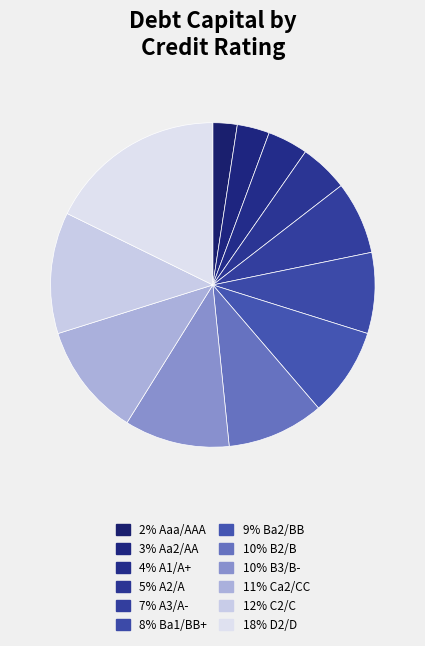

Count the number of slices in the pie.

12